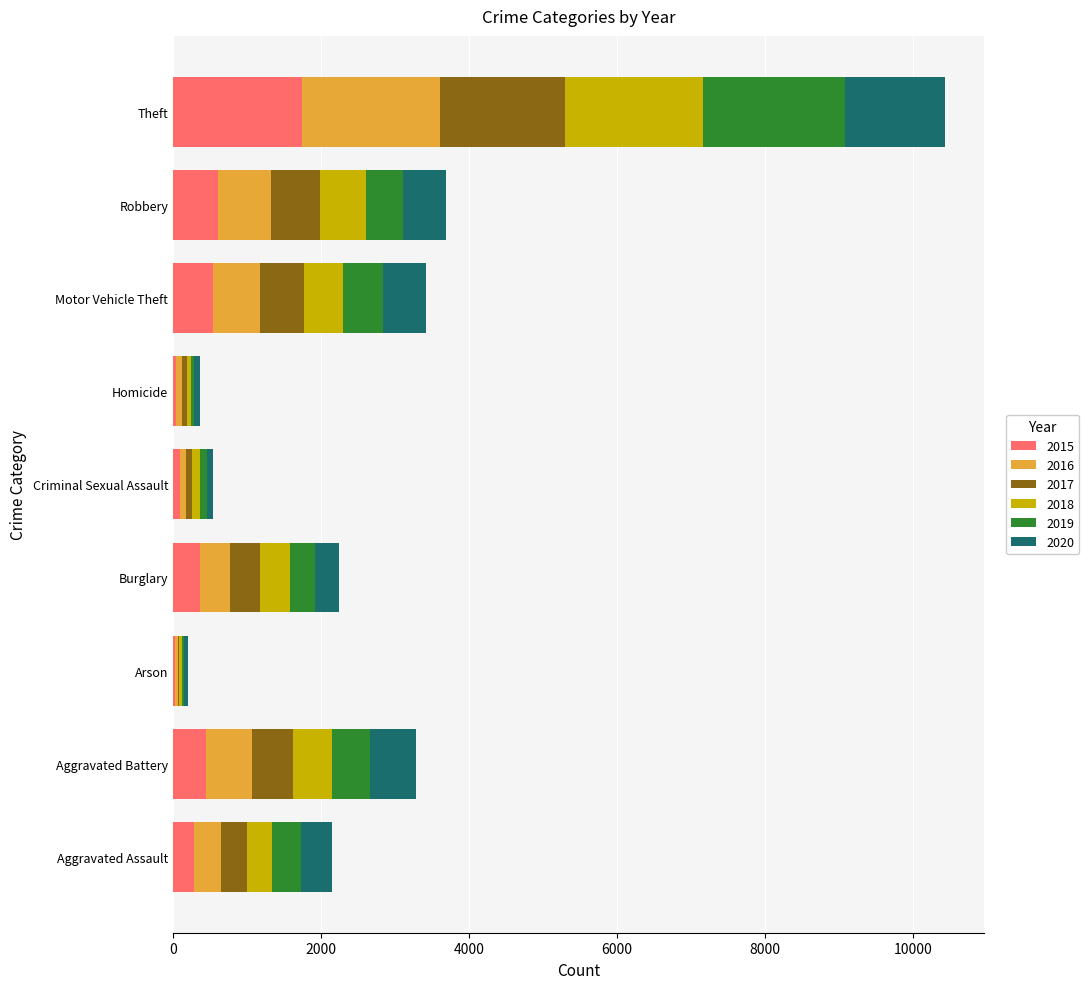

At which label does 2015 reach its peak?

Theft